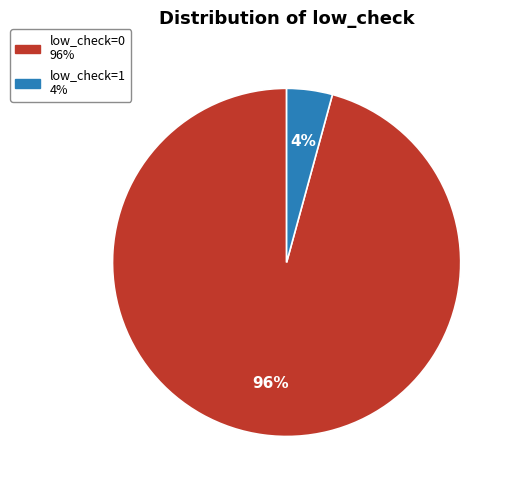

To the nearest percent, what is the average slice percentage?

50%